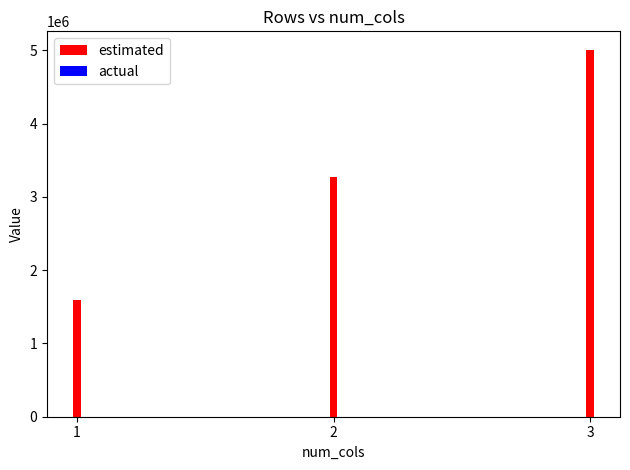

What is the total value across all series at 1?

1598636.9